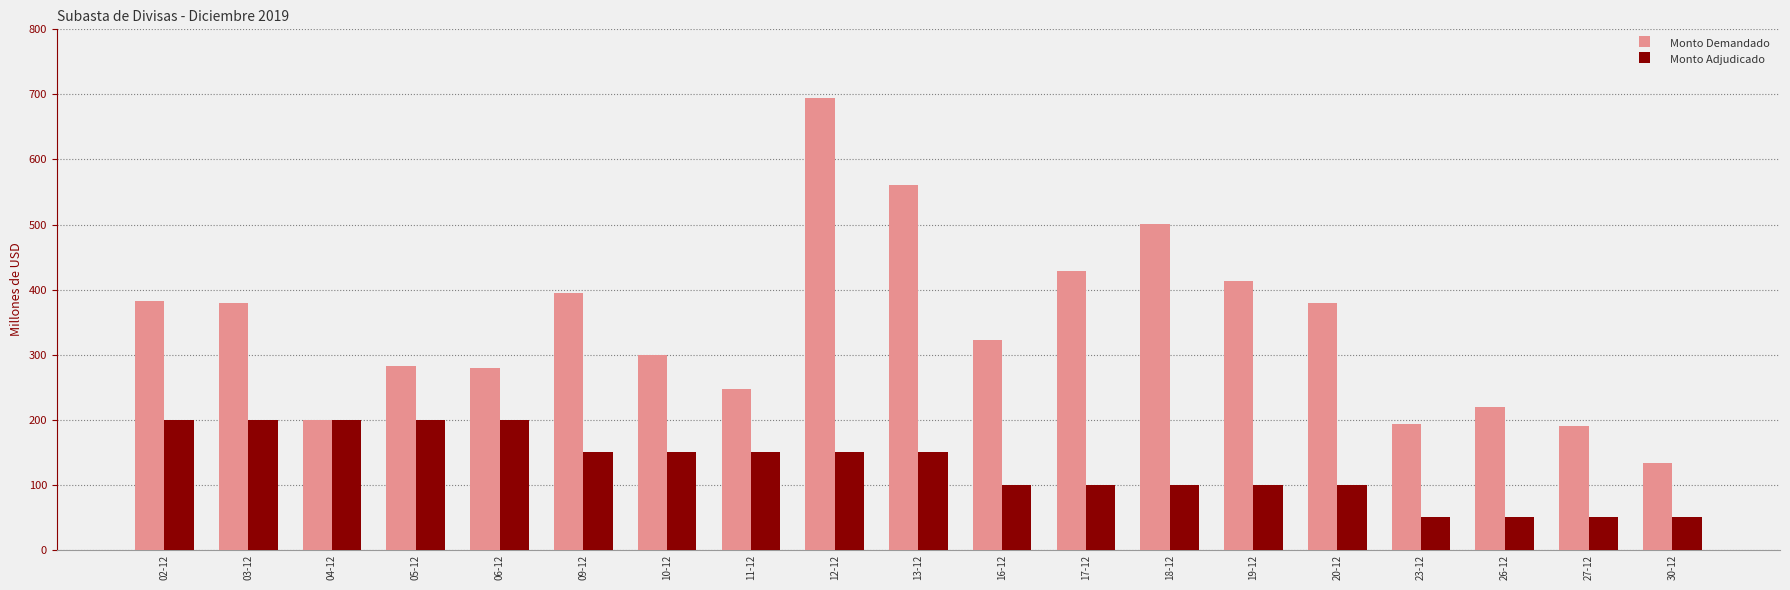

What is the total value across all series at 06-12?

480